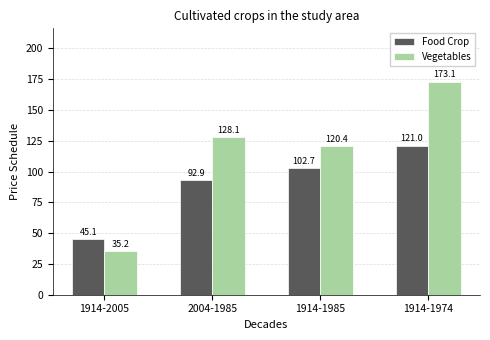

Rank the series at 1914-1985 from lowest to highest value.

Food Crop, Vegetables